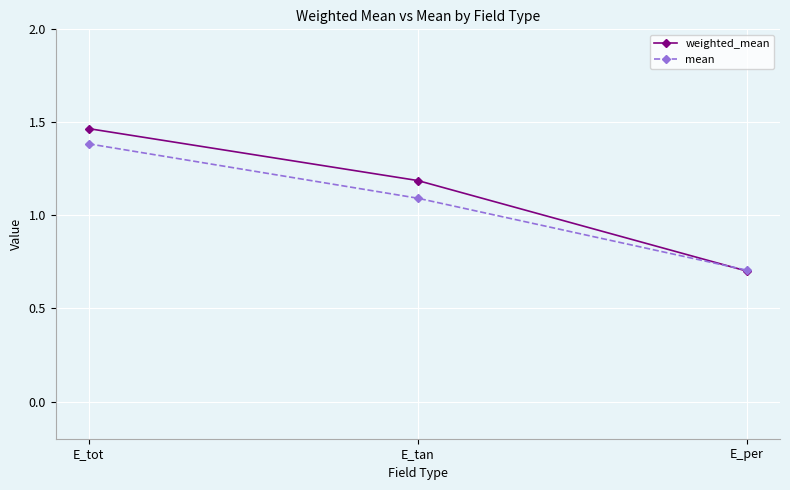

What is the minimum value shown in the chart?

0.7